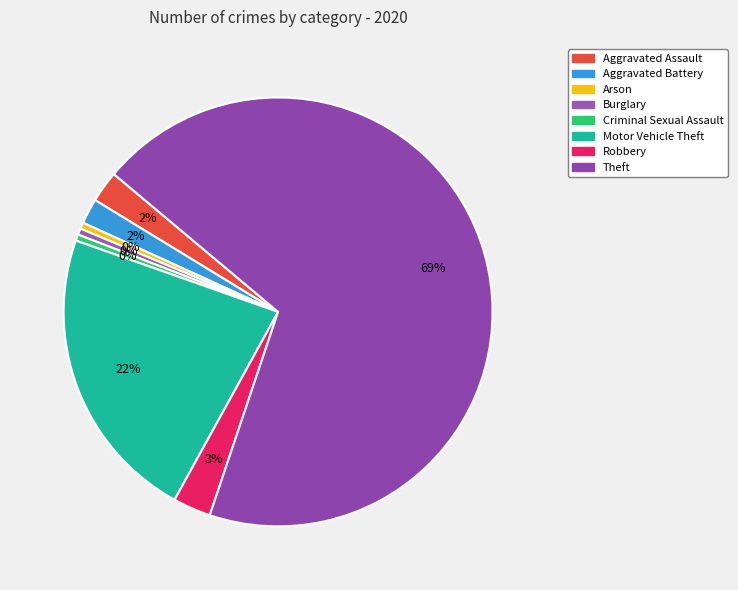

Which slice is the largest?

Theft